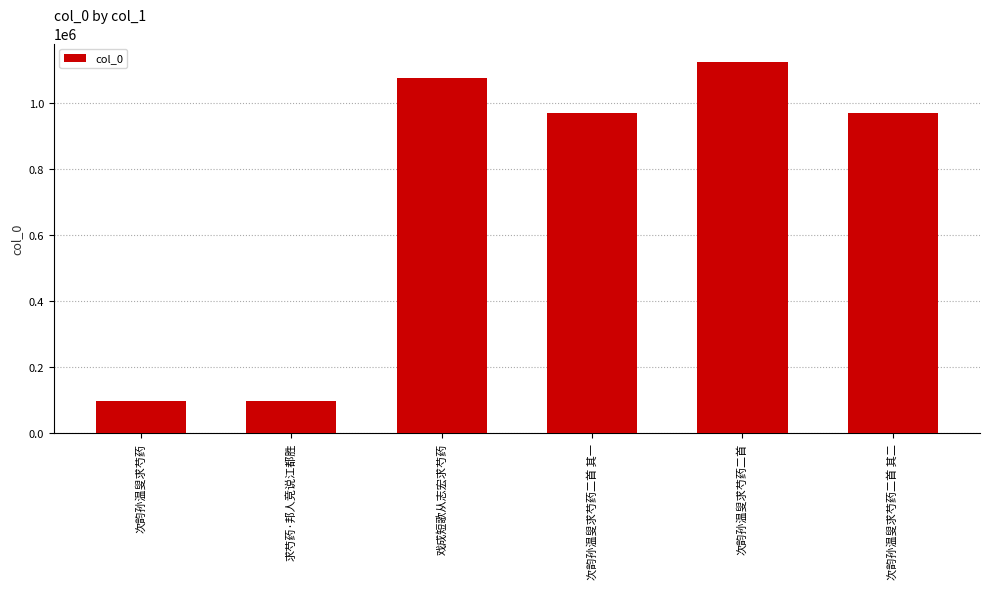

What is the difference between the maximum and second lowest values?

1027243